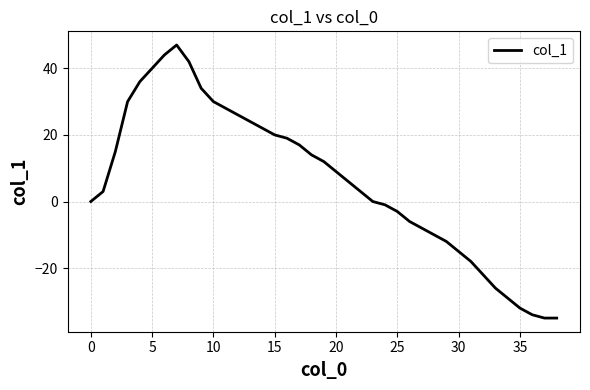

What is the smallest value displayed?

-35